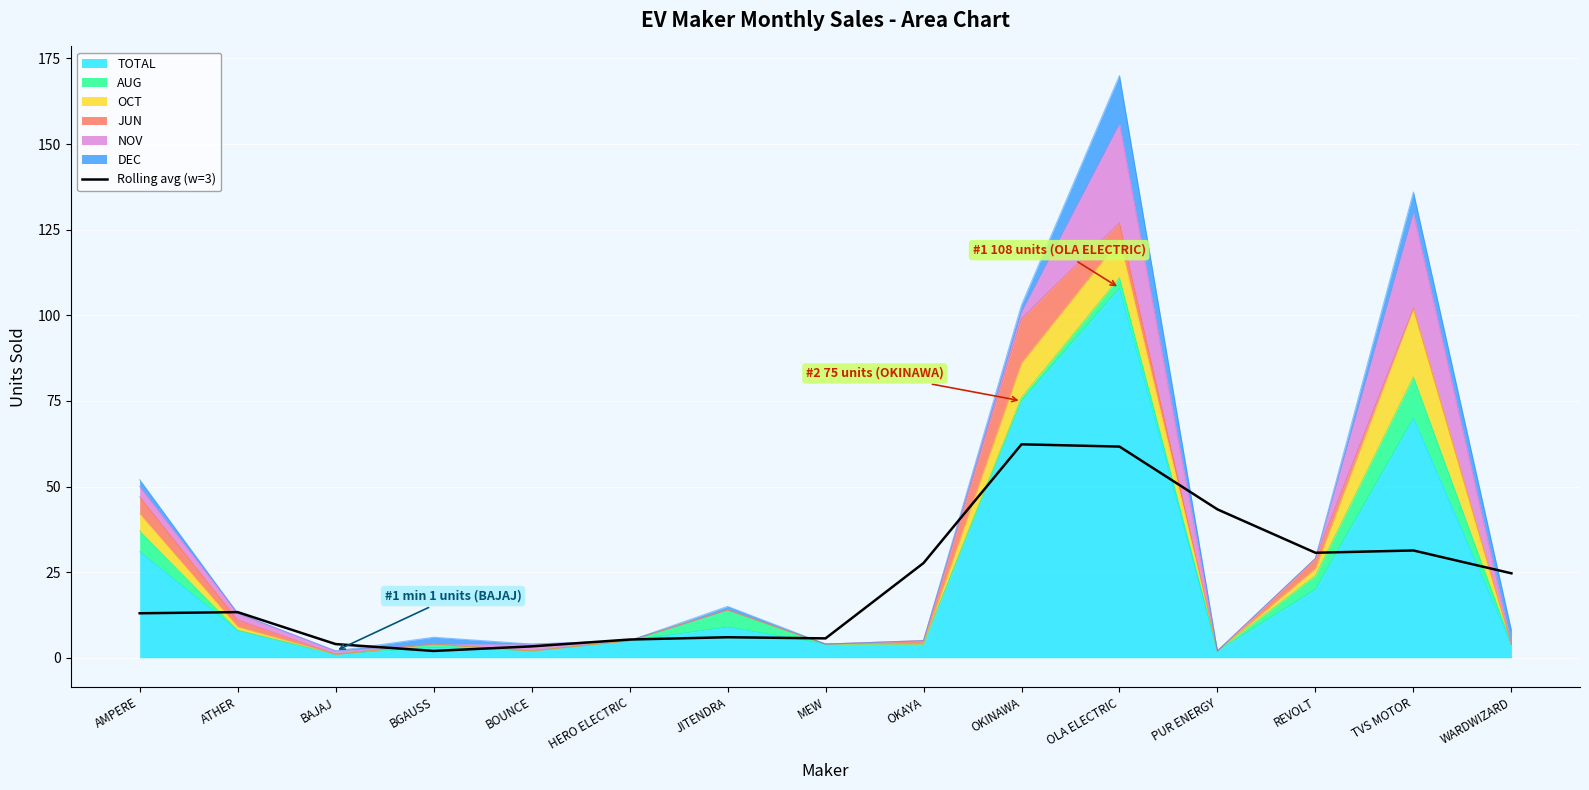

How many lines are shown in the chart?

1